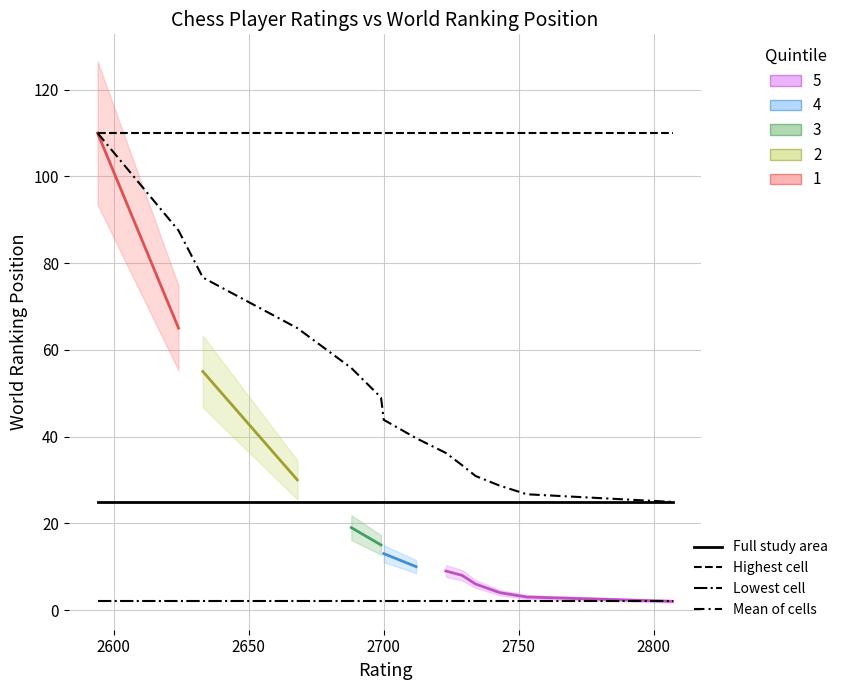

True or false: Mean of cells and Highest cell intersect in this chart.

False